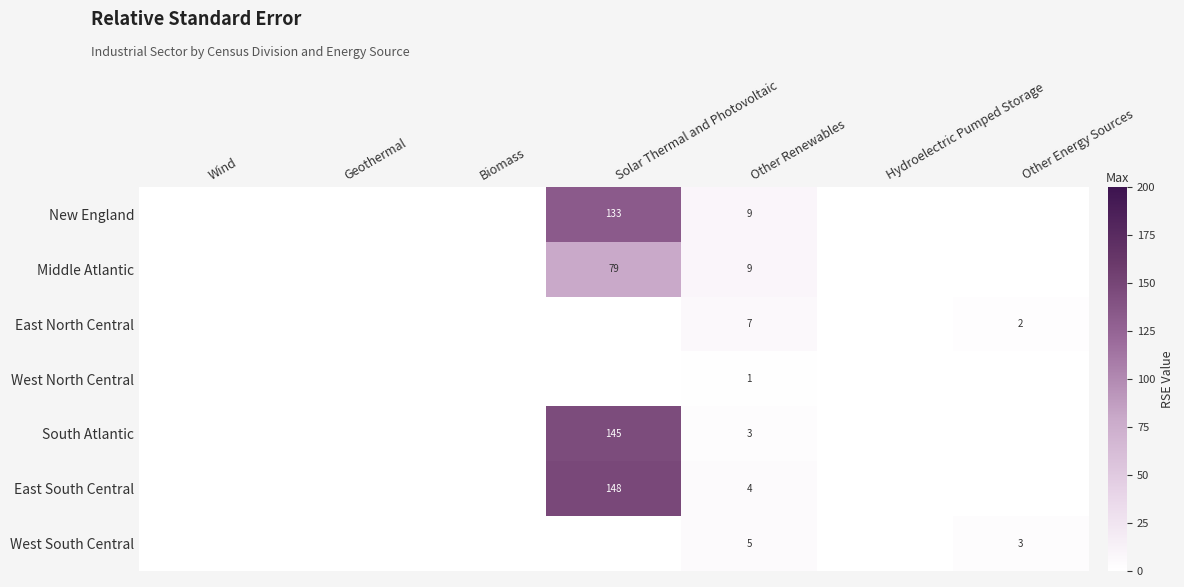

Is it true that Middle Atlantic equals 9 at Other Renewables?

True